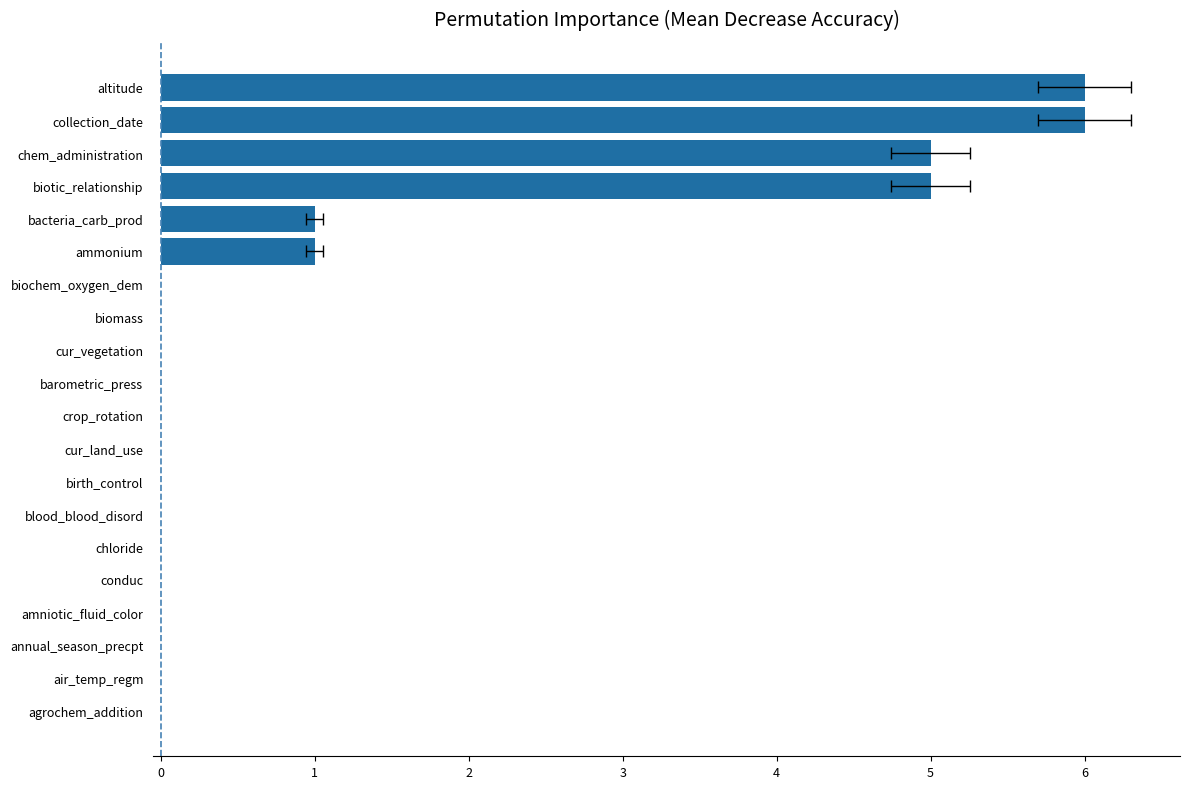

Reading left to right, transcribe all the data shown in this chart.

0	0	0	0	0	0	0	0	0	0	0	0	0	0	1	1	5	5	6	6